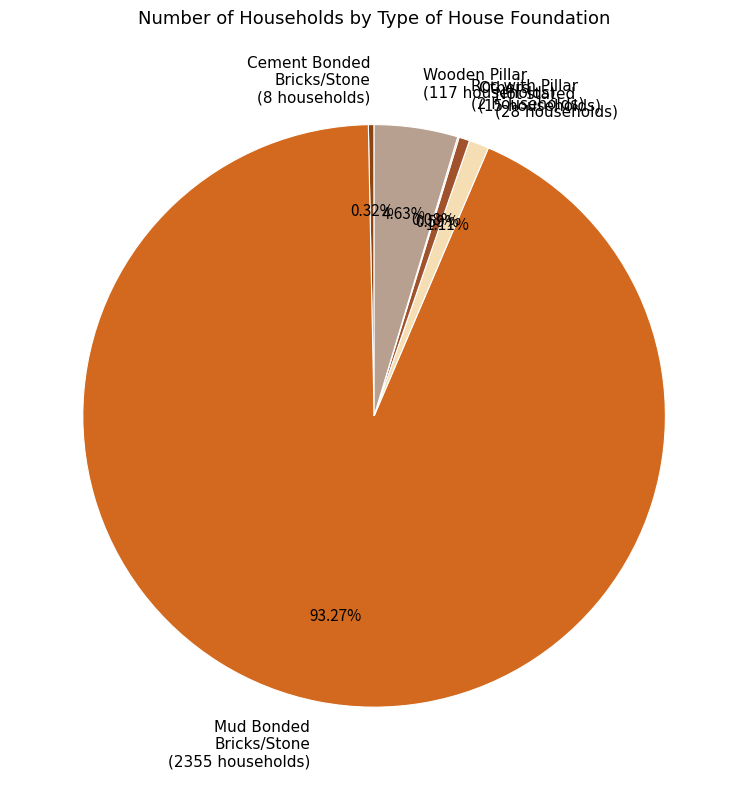

What is the ratio of the value at Wooden Pillar (117 households) to the value at Not stated (28 households)?

4.2